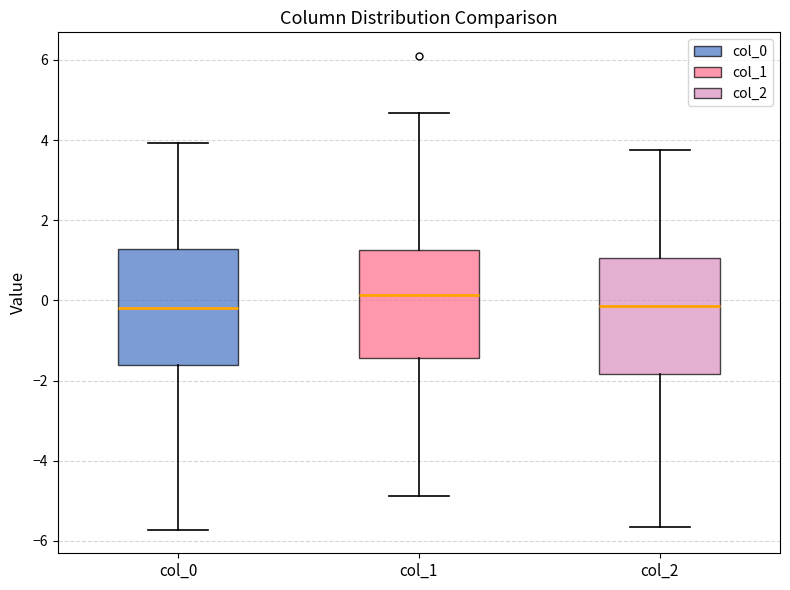

Reading left to right, transcribe this box plot: for each box, give where its median line is, the range the box spans, and where its two whiskers end, as read against the y-axis. The values are not printed on the chart, so give them approximately, as read against the axis.

col_0: median -0.2, box -1.6 to 1.2, whiskers -5.8 to 4.0
col_1: median 0.2, box -1.4 to 1.2, whiskers -4.8 to 4.6
col_2: median -0.2, box -1.8 to 1.0, whiskers -5.6 to 3.8